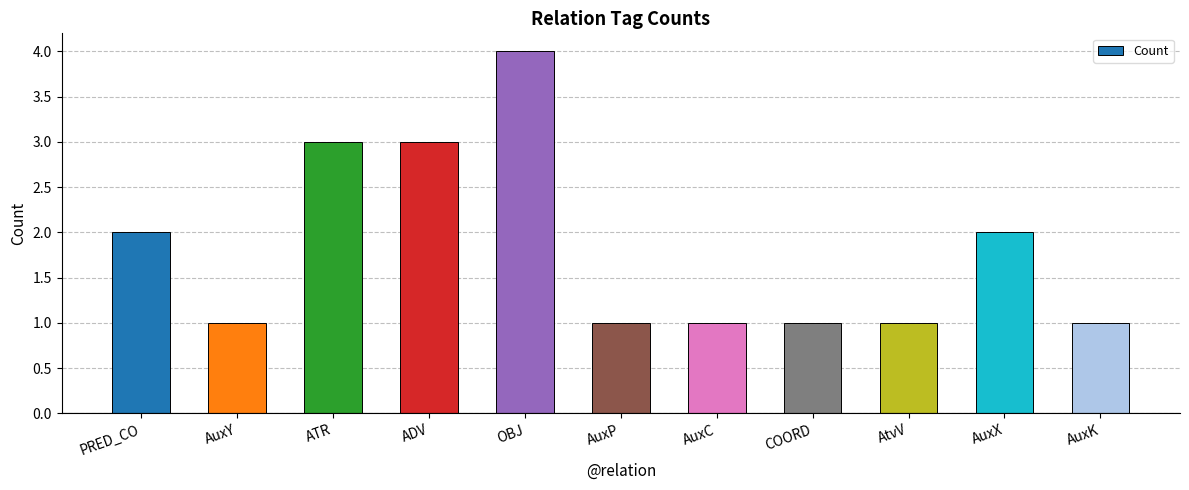

What is the average value?

2